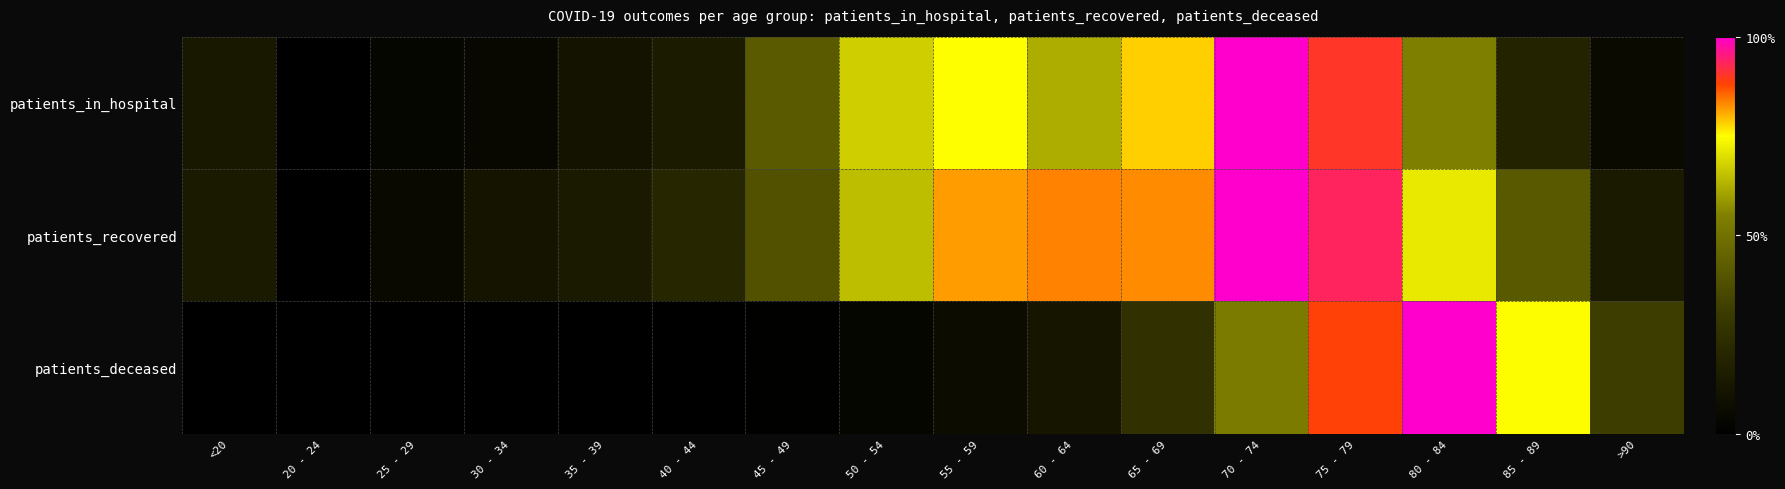

At 55 - 59, list the series in order from smallest to largest.

patients_deceased, patients_in_hospital, patients_recovered